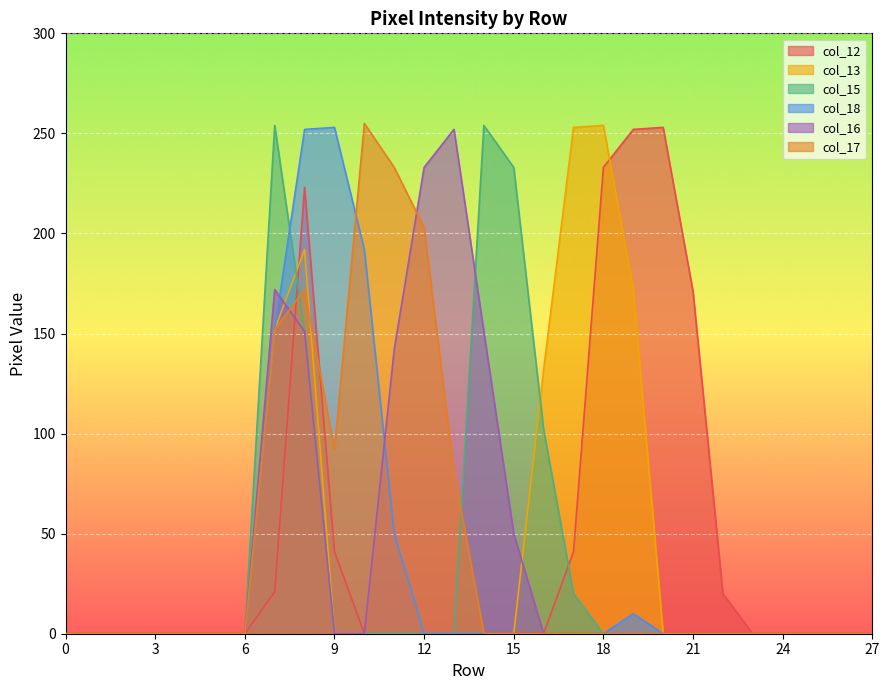

How many lines are shown in the chart?

6